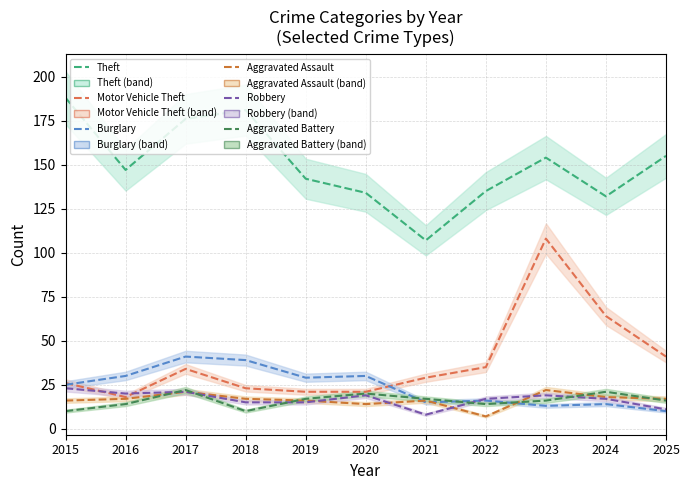

What is the difference between the highest and lowest values at 2024?

118